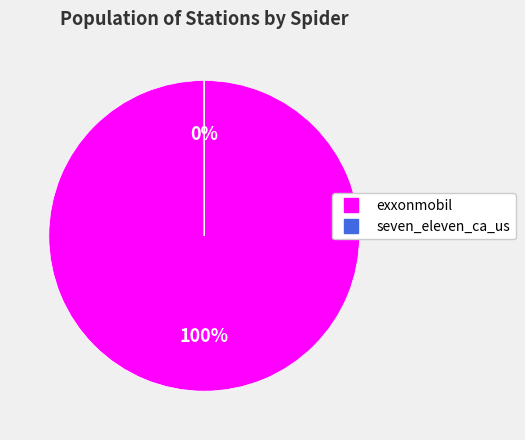

Is it true that exxonmobil is 85% of the pie?

False